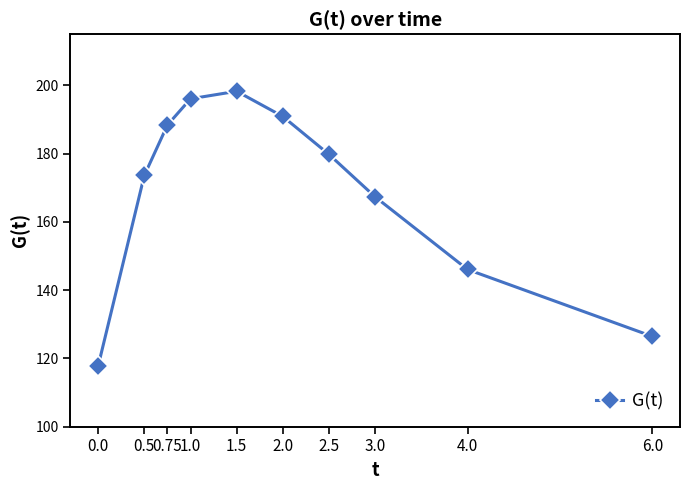

Reading left to right, extract all data points from this chart.

117.8	173.6	188.4	196.1	198.3	190.9	179.8	167.3	146.0	126.4